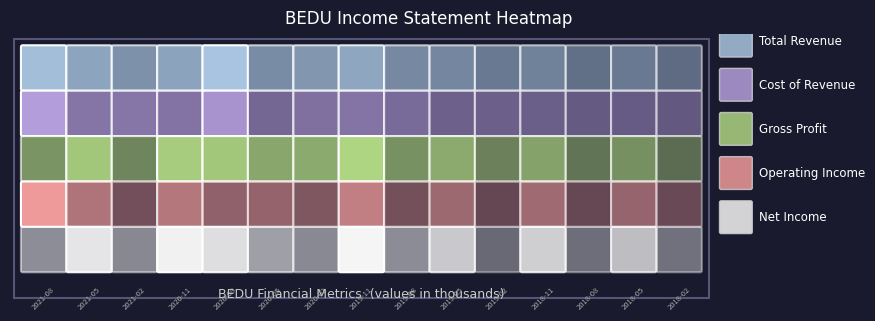

Reading right to left, transcribe all the data shown in this chart.

Total Revenue: 48000	75700	54500	94400	77400	105800	111000	171900	138400	116600	232900	165900	127600	166200	221100
Cost of Revenue: 37200	43200	39600	51300	54500	57300	77900	97700	90000	70600	167200	96000	101700	100300	186200
Gross Profit: 10700	32600	14900	43100	22900	48600	33100	74200	48400	46100	65700	69900	25900	66000	34900
Operating Income: -1800	21800	-1200	26500	-600	25500	-6900	41800	12000	21500	-19500	36000	-6400	33600	-61500
Net Income: -2300	18400	1600	22200	600	20900	-8100	29900	7400	12100	25400	29400	-7100	26900	-8300